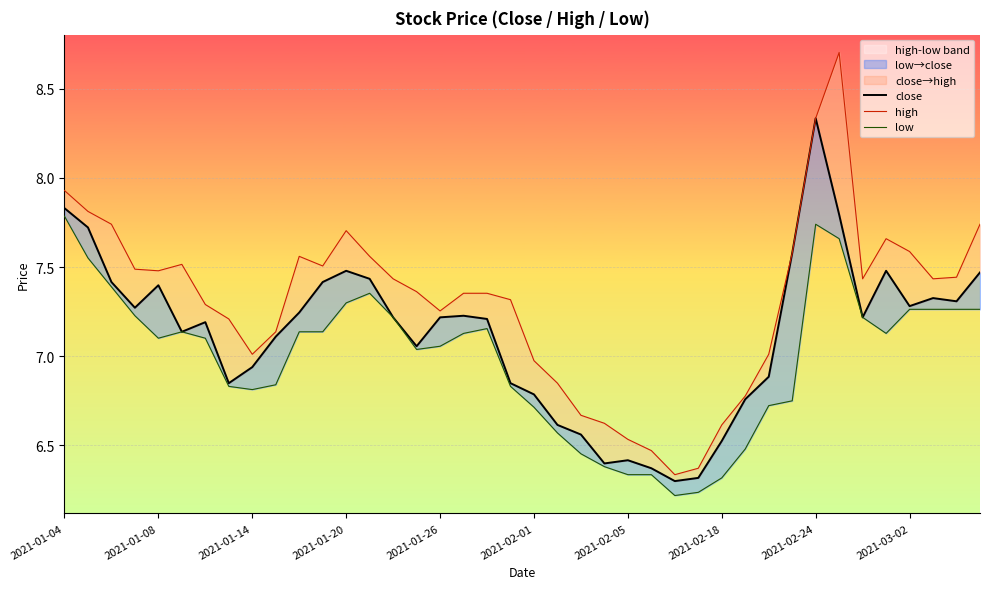

What is the minimum value shown in the chart?

6.2